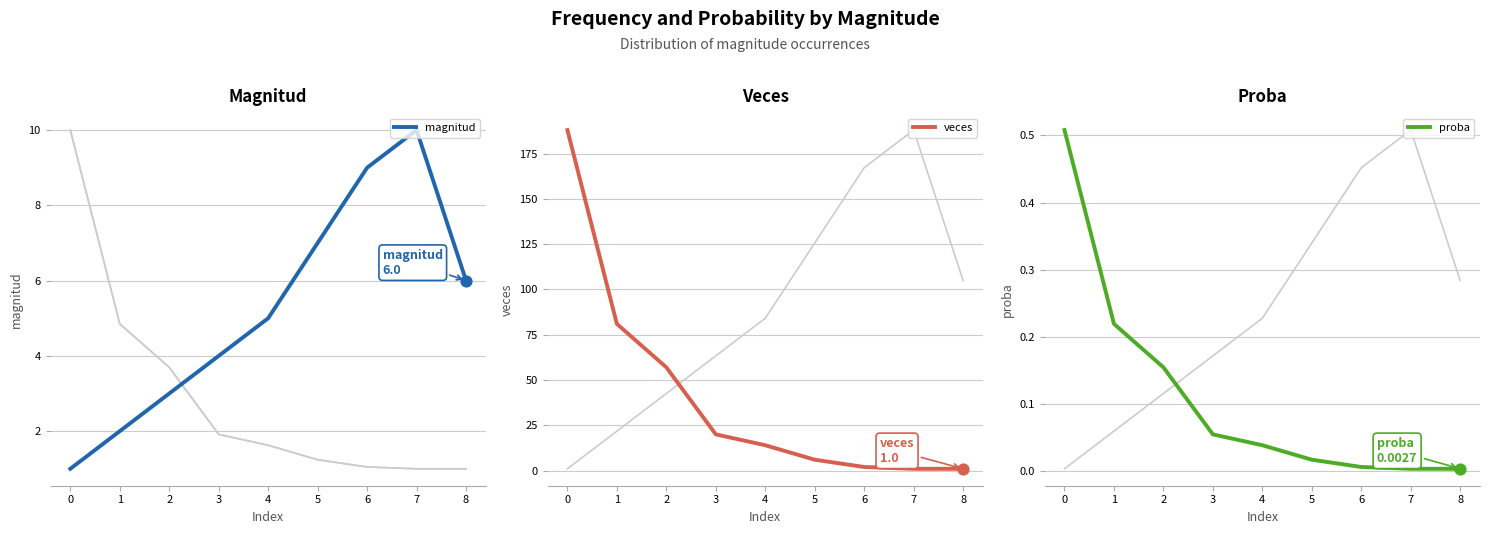

Which series contains the highest Y value?

veces